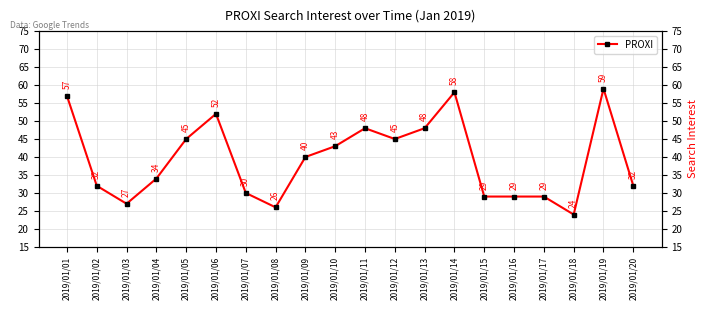

At which label does the data first exceed 40?

2019/01/01